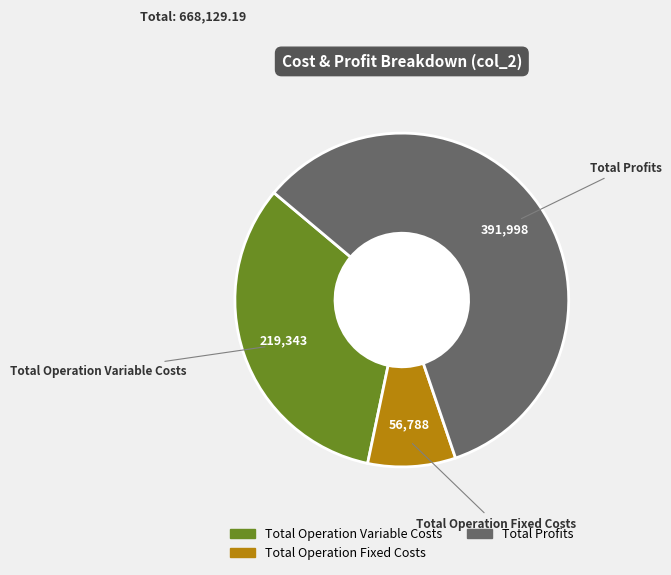

Does any single category account for the majority?

Yes